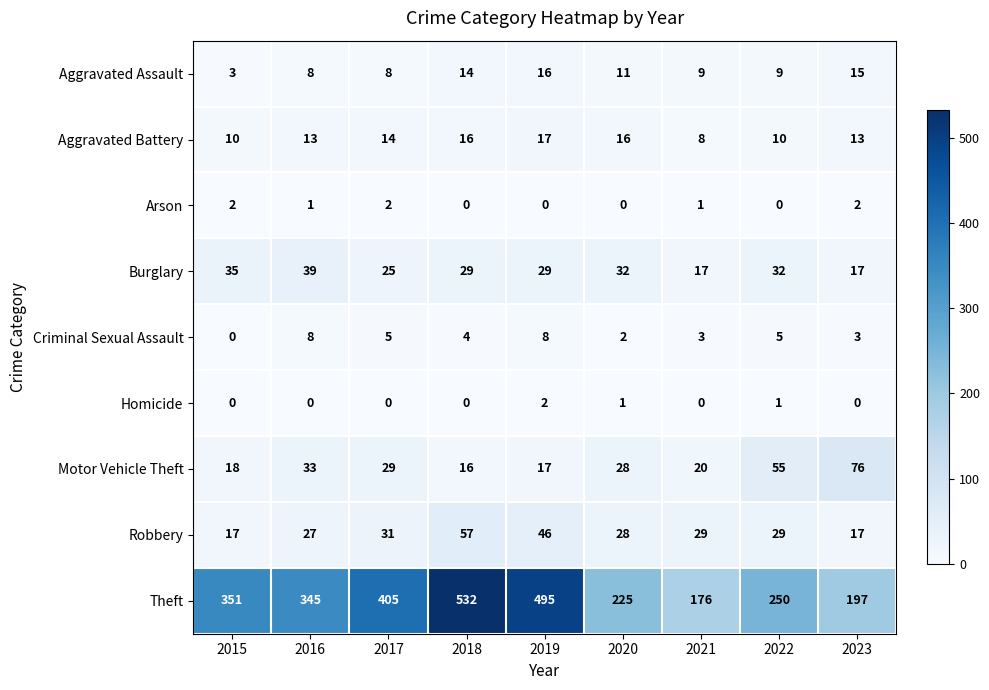

At which category is the sum across all series the highest?

2018